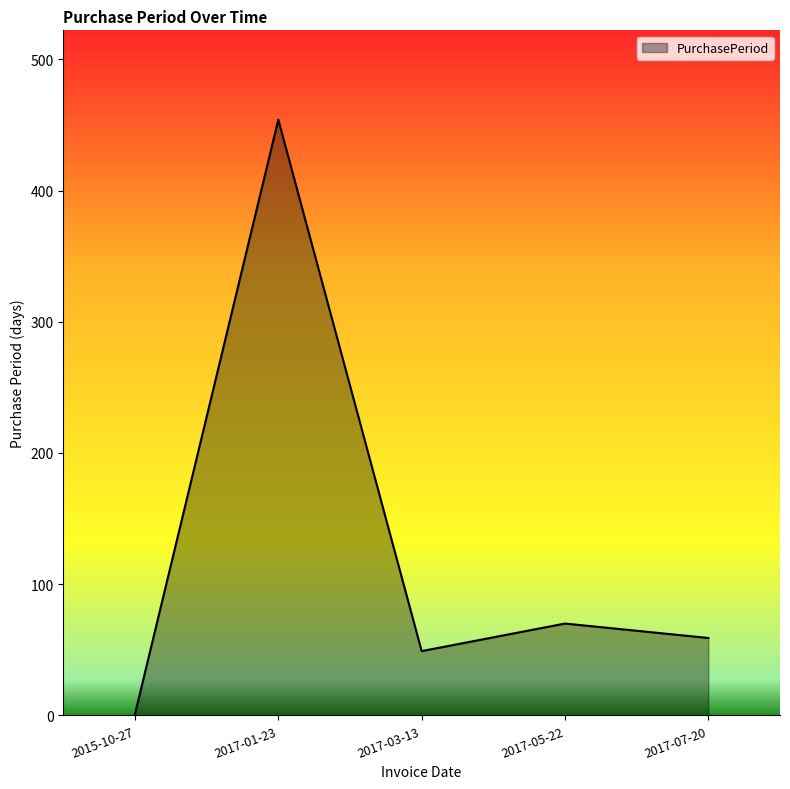

What is the average value?

127